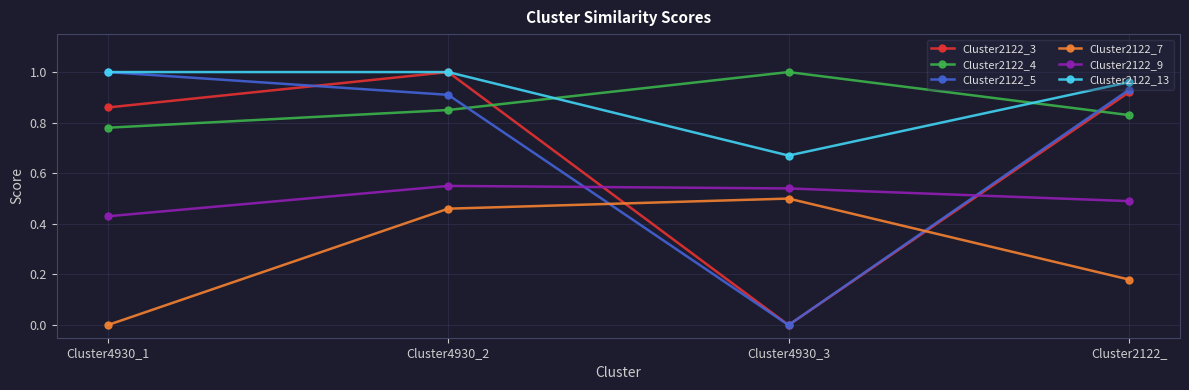

Between Cluster4930_1 and Cluster4930_2, which series saw the biggest shift?

Cluster2122_7